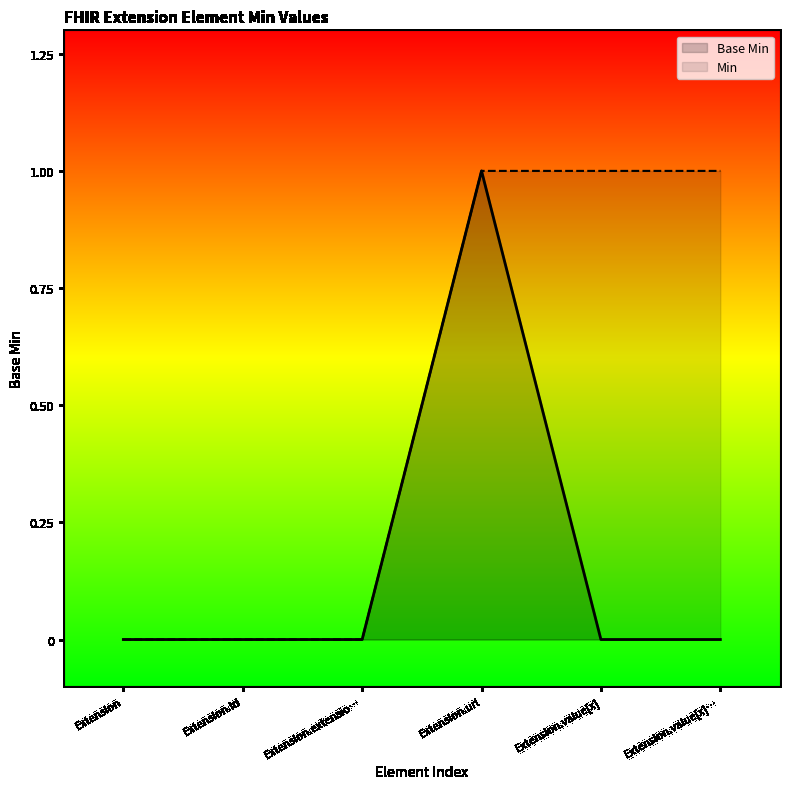

How many distinct data groups are displayed?

2